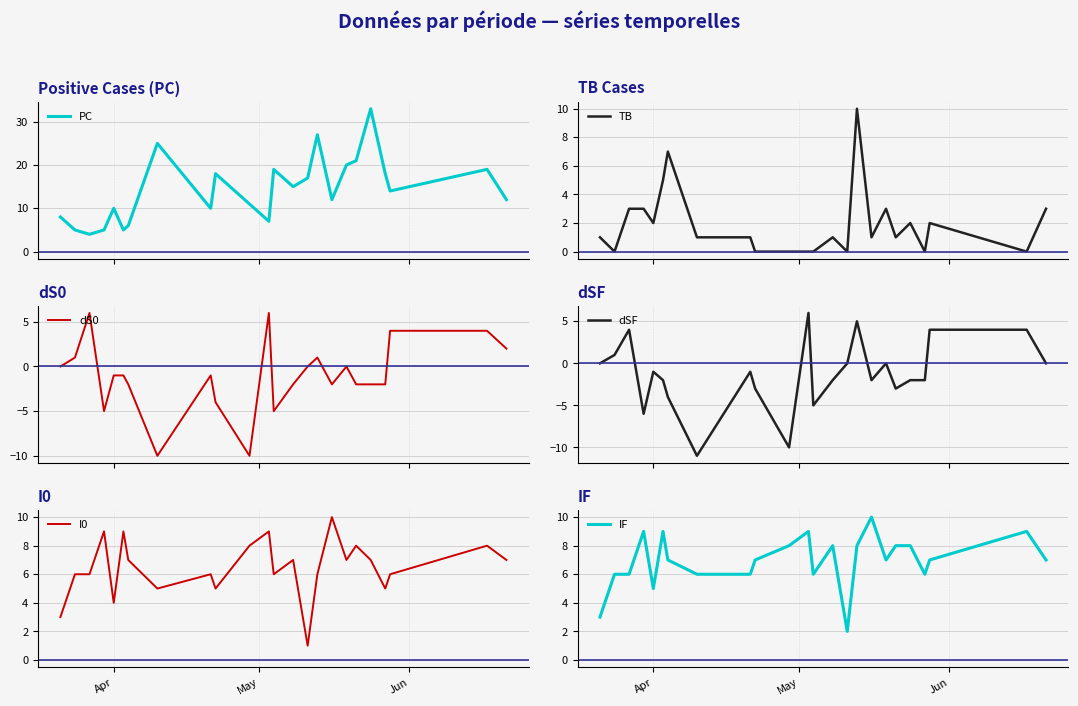

Between which two adjacent categories do I0 and PC first intersect?

Apr and May